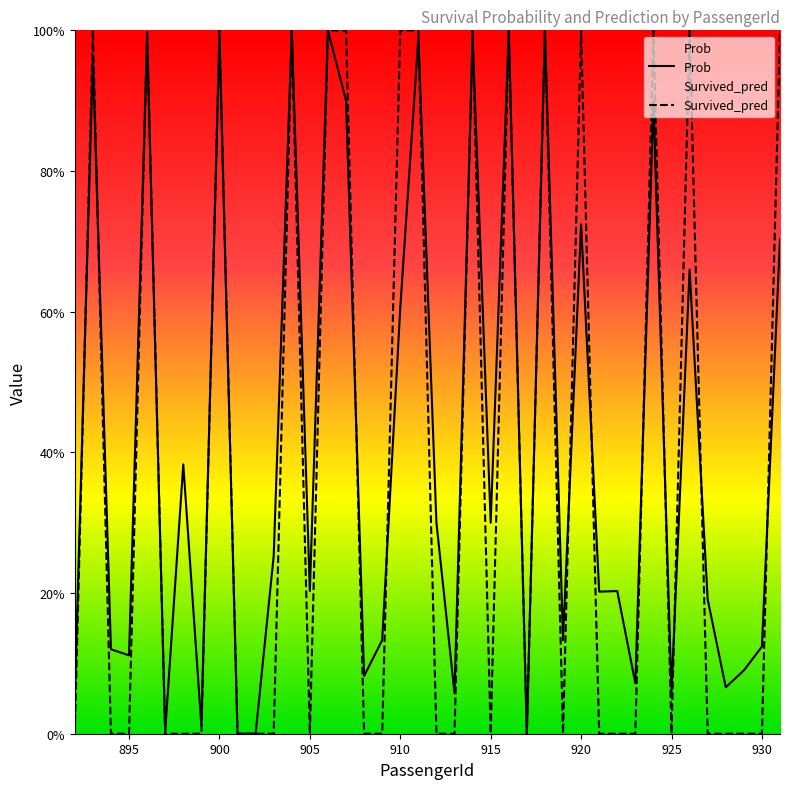

How many intersections are there between Prob and Survived_pred?

17